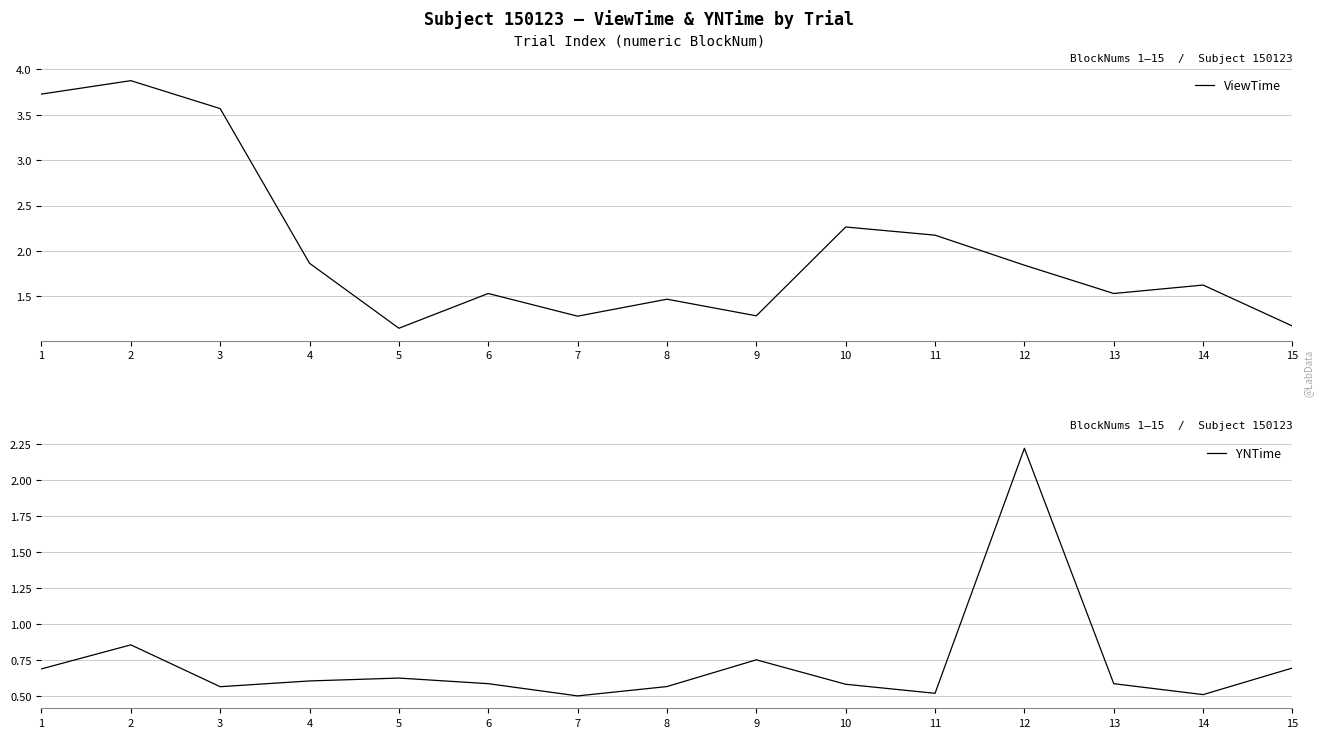

What is the difference between the maximum and minimum values in the YNTime series?

1.7